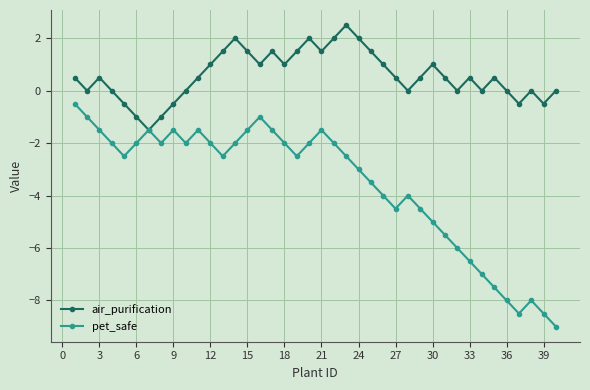

What is the difference between the maximum and minimum values in the pet_safe series?

8.5